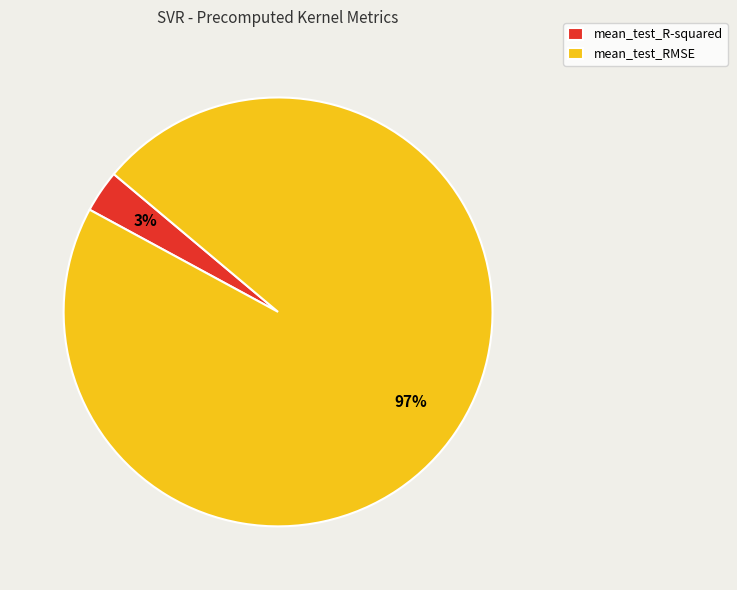

Which category has the biggest portion of the pie?

mean_test_RMSE